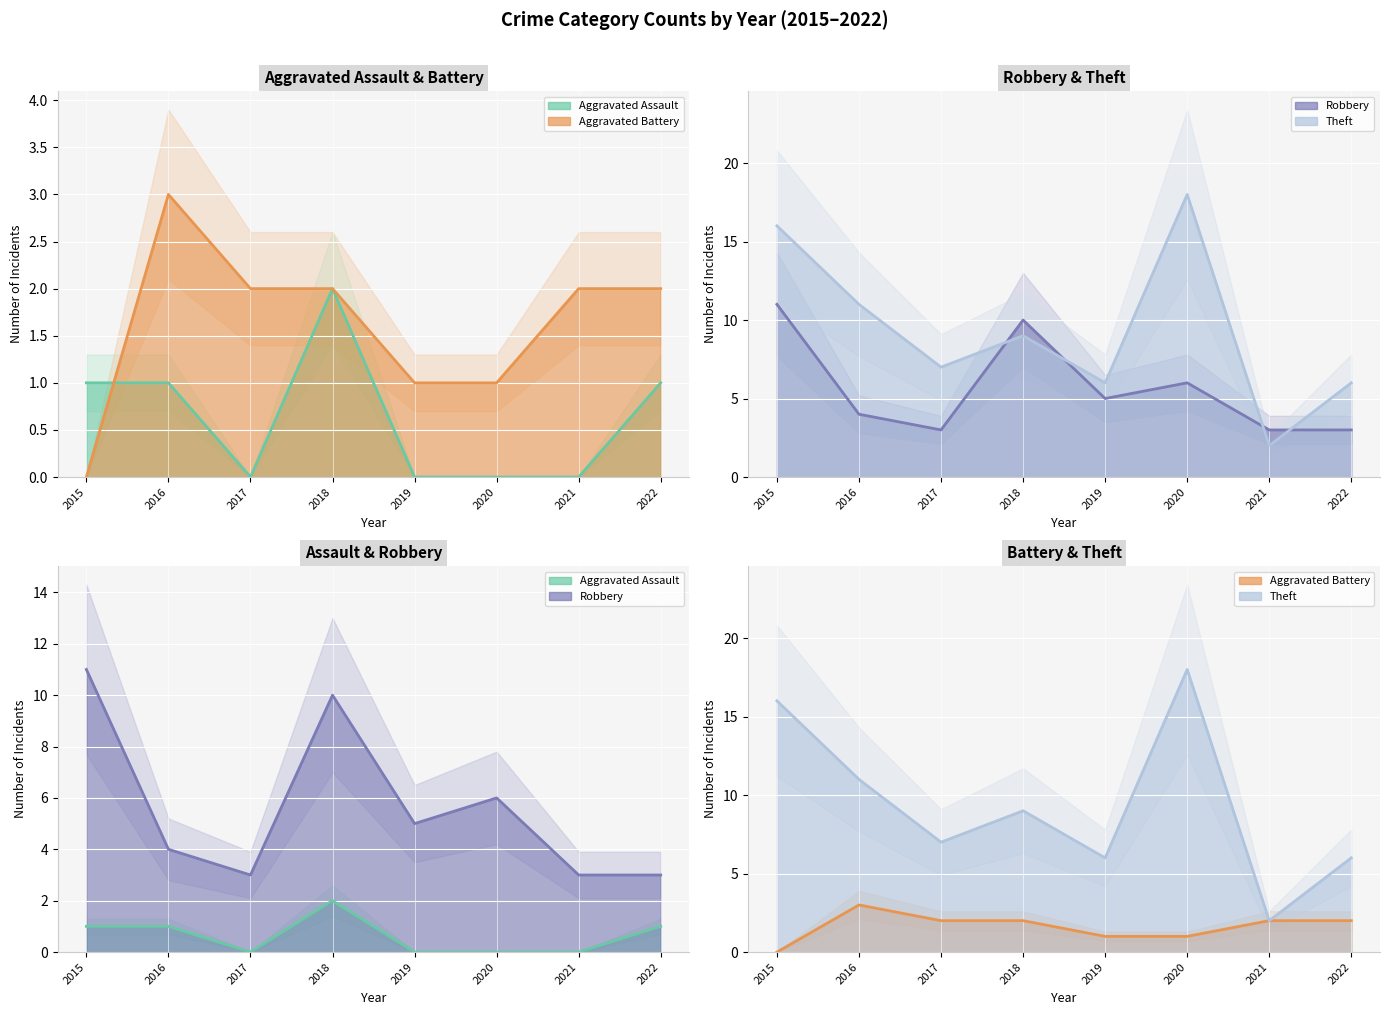

What is the highest value of the Aggravated Battery series?

3